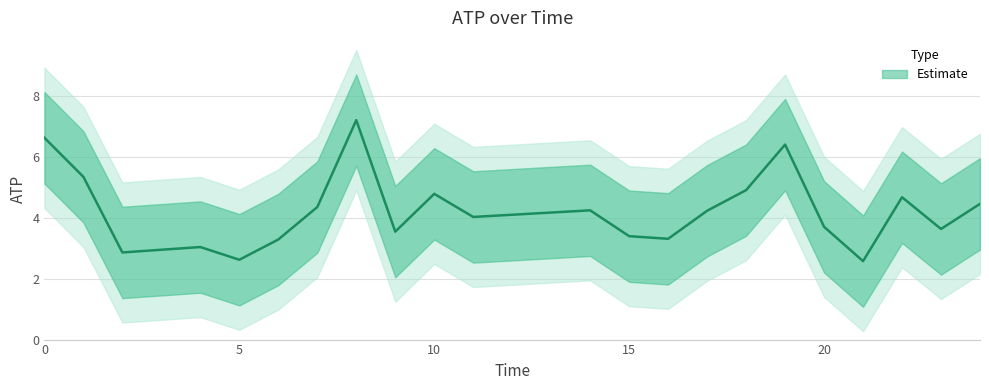

At which category does the data reach its first local peak?

4